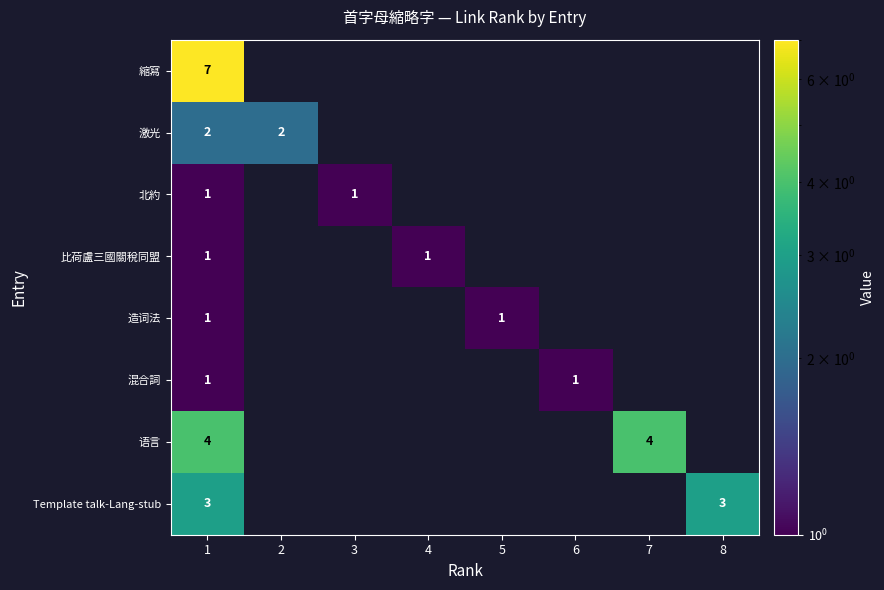

Between 5 and 6, which is larger?

6